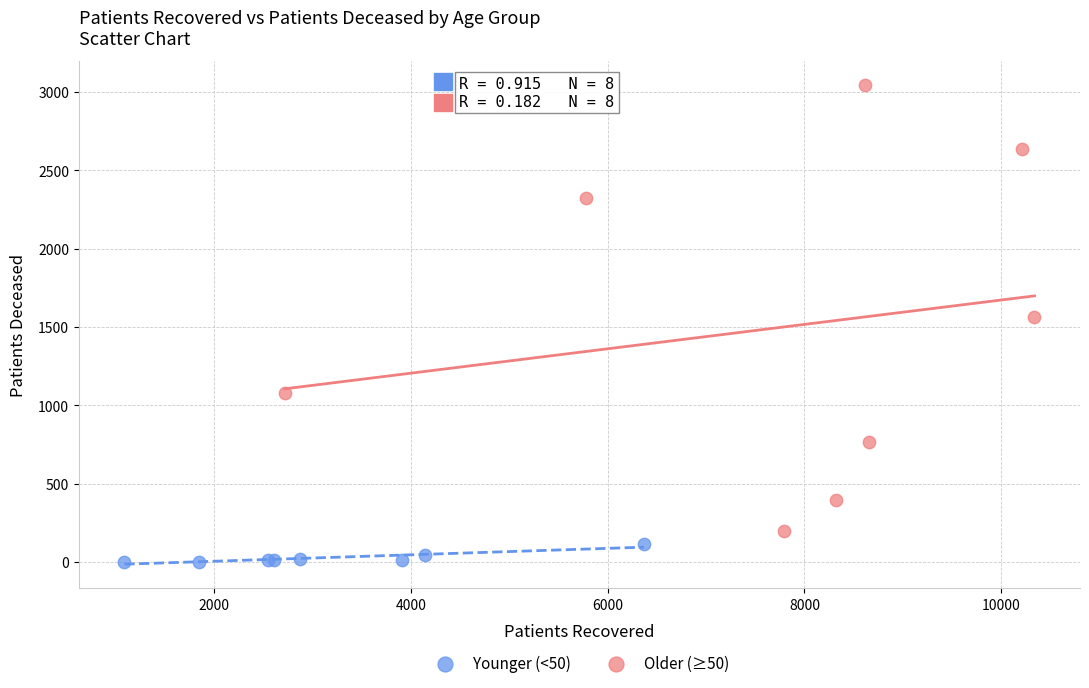

Which series contains the lowest Y value?

Younger (<50)